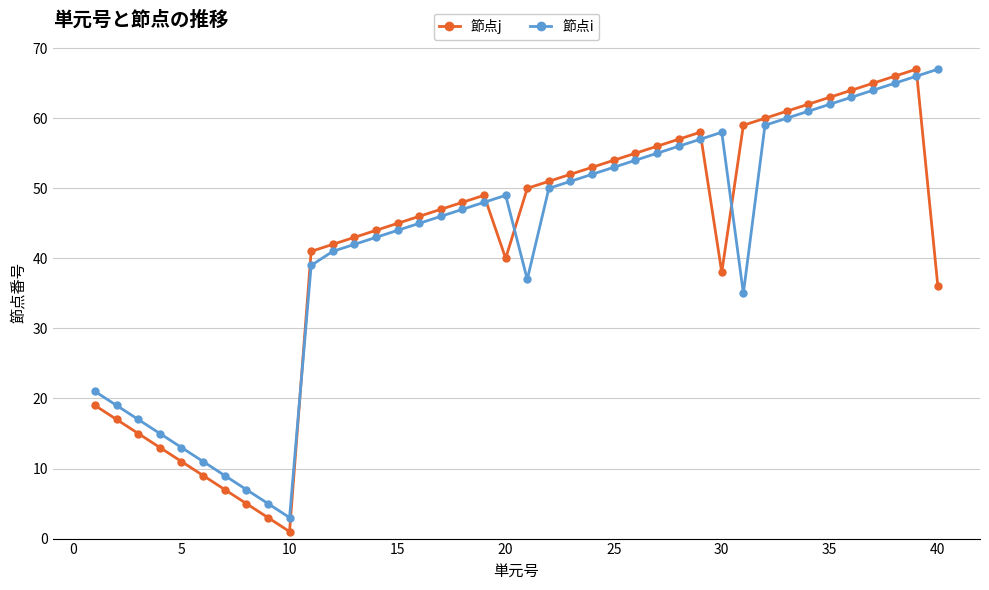

True or false: 節点j has more than 2 interior local peaks.

True